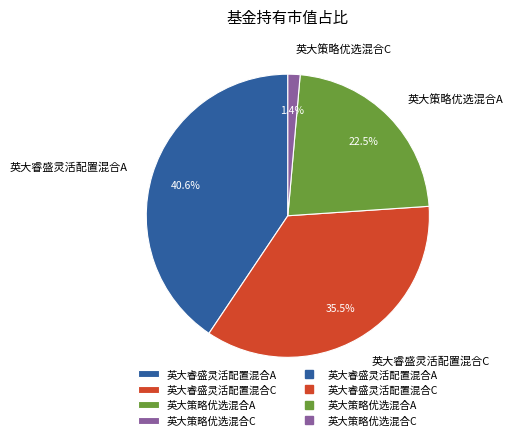

The 英大睿盛灵活配置混合A slice represents 34% of the pie. True or false?

False